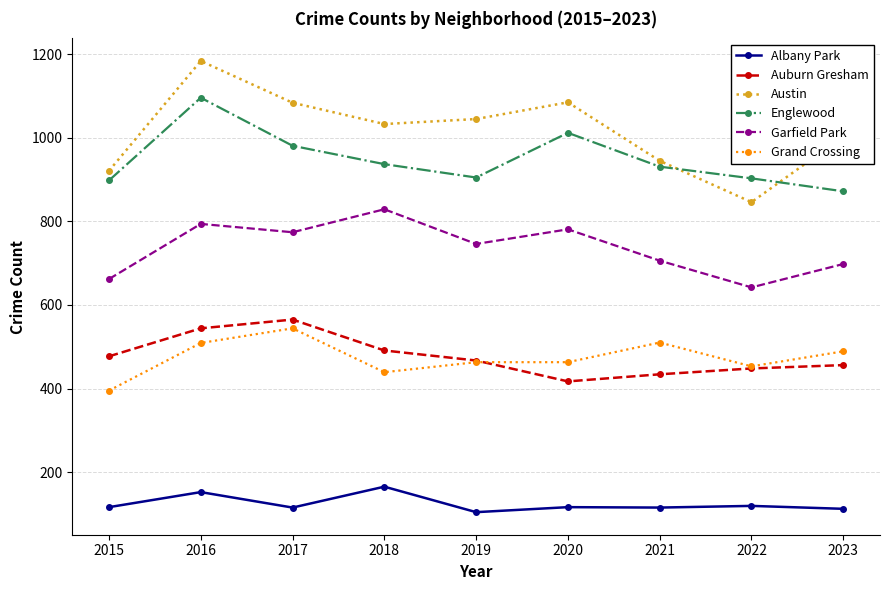

In Austin, how many points are higher than both neighbors (excluding endpoints)?

2